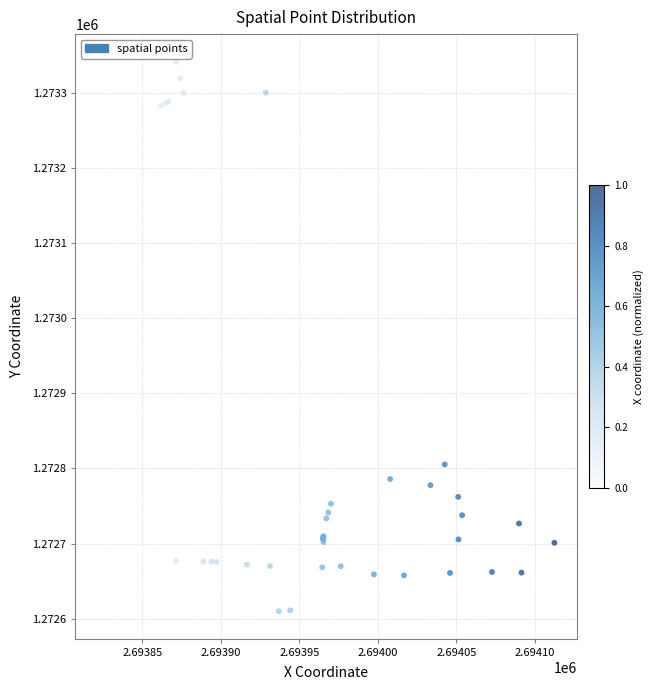

What Y value in the scatter plot is closest to 1272975?

1272805.4